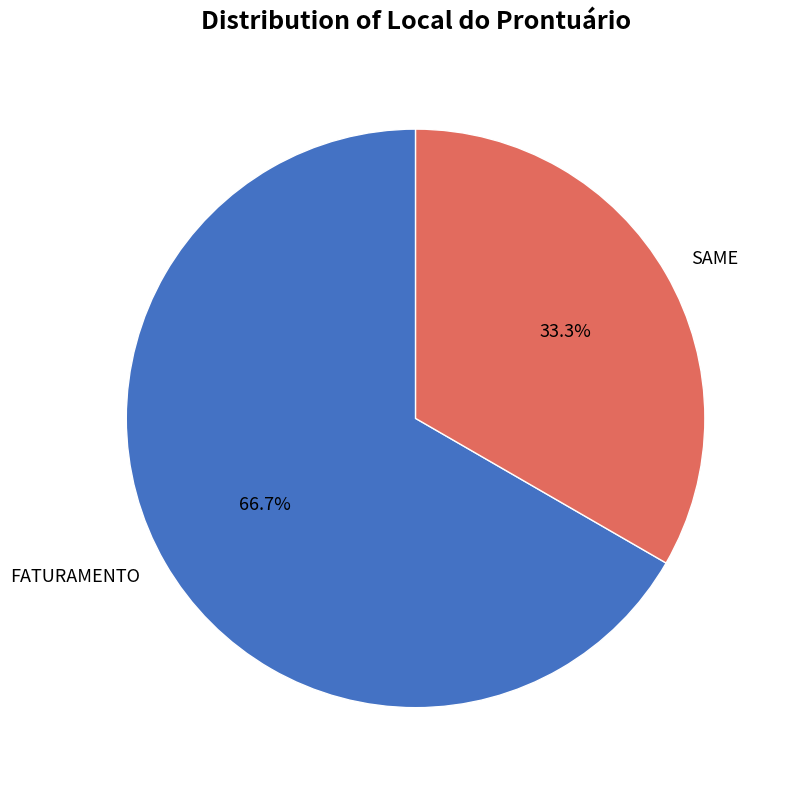

Between FATURAMENTO and SAME, which is larger?

FATURAMENTO